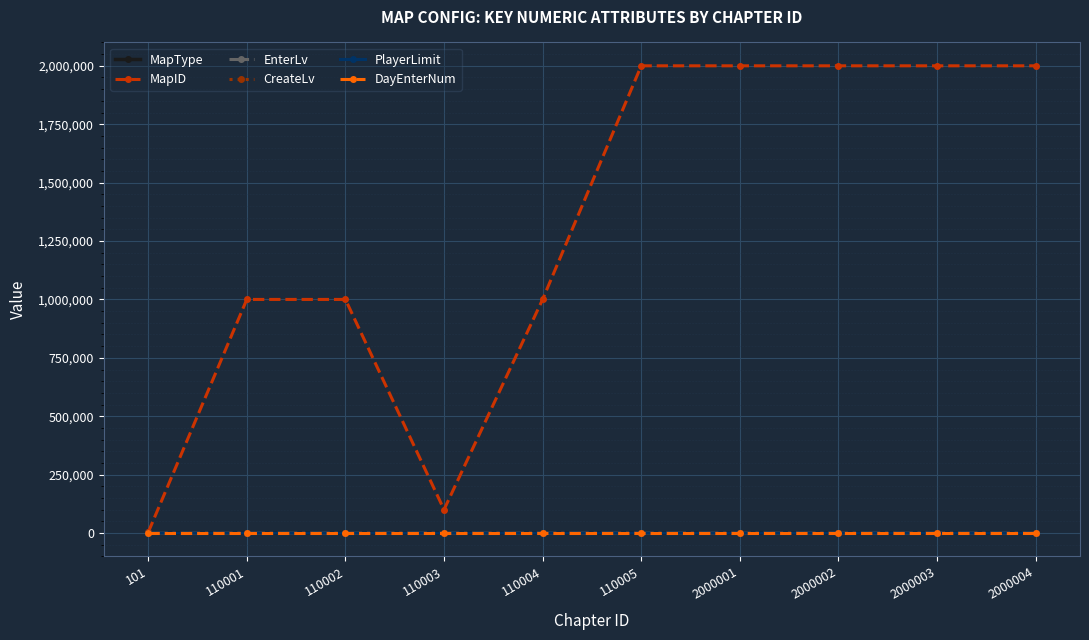

Is it true that MapType equals 14 at 2000002?

True